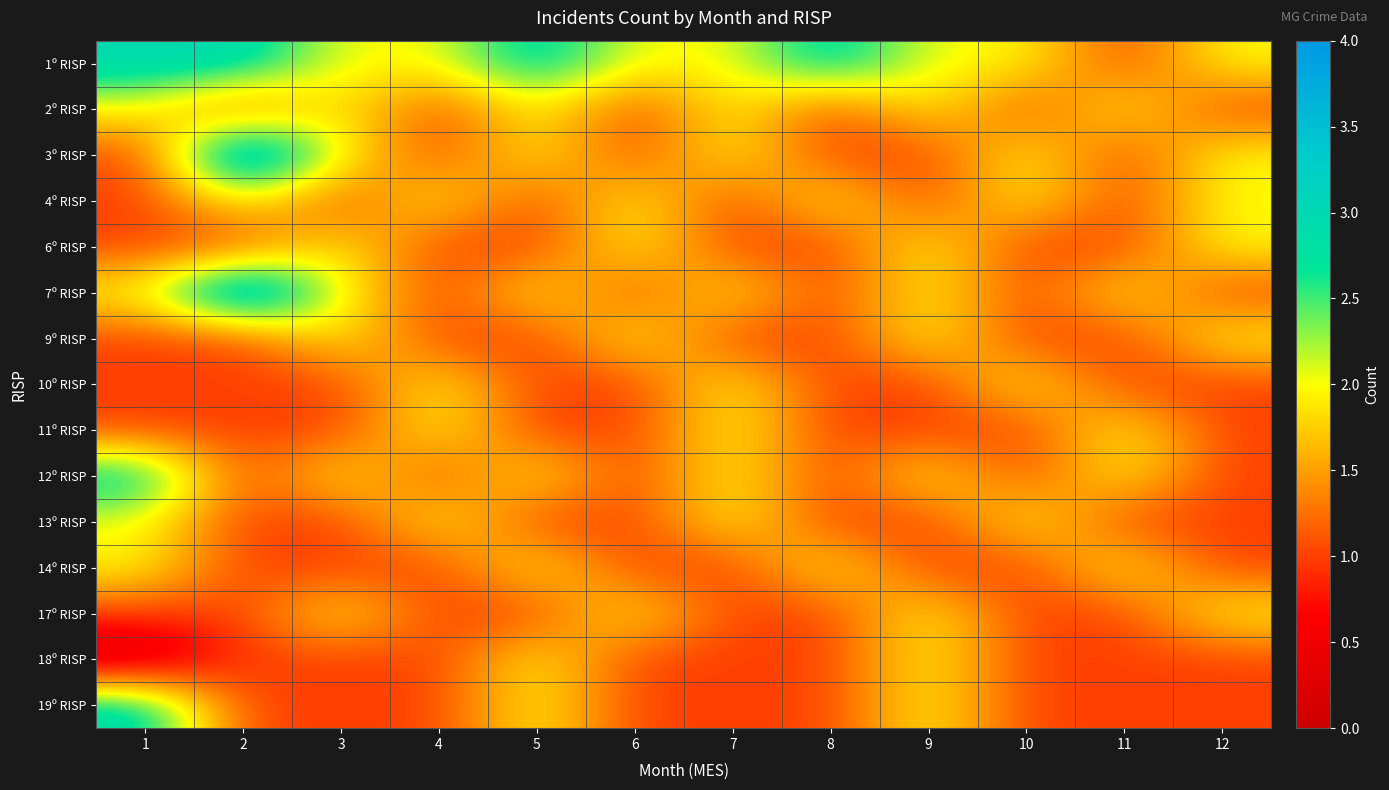

What is the difference between the highest and lowest values at 11?

1